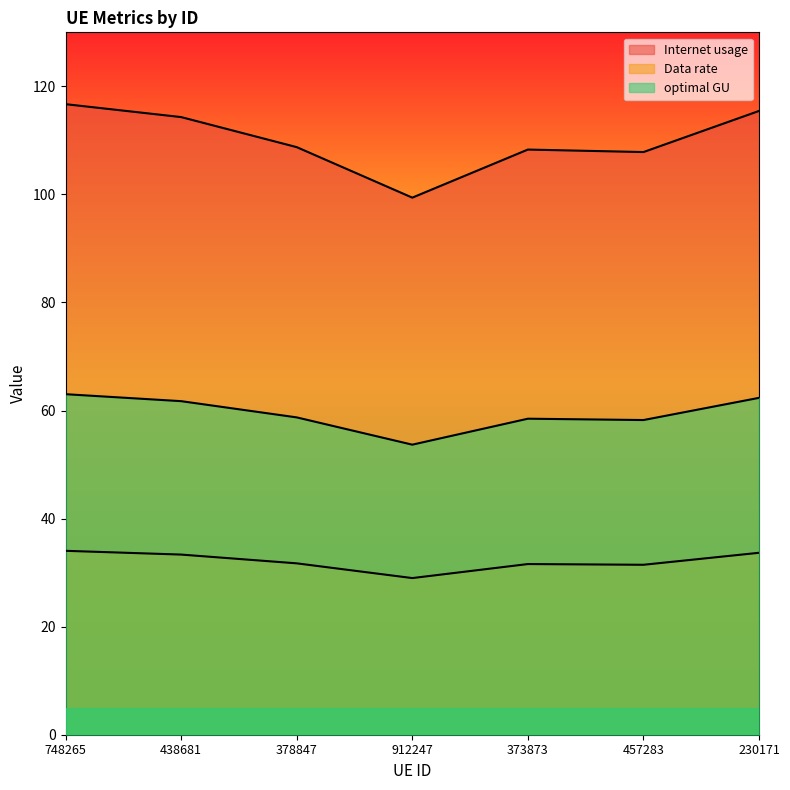

At how many categories does at least one series exceed 49?

7